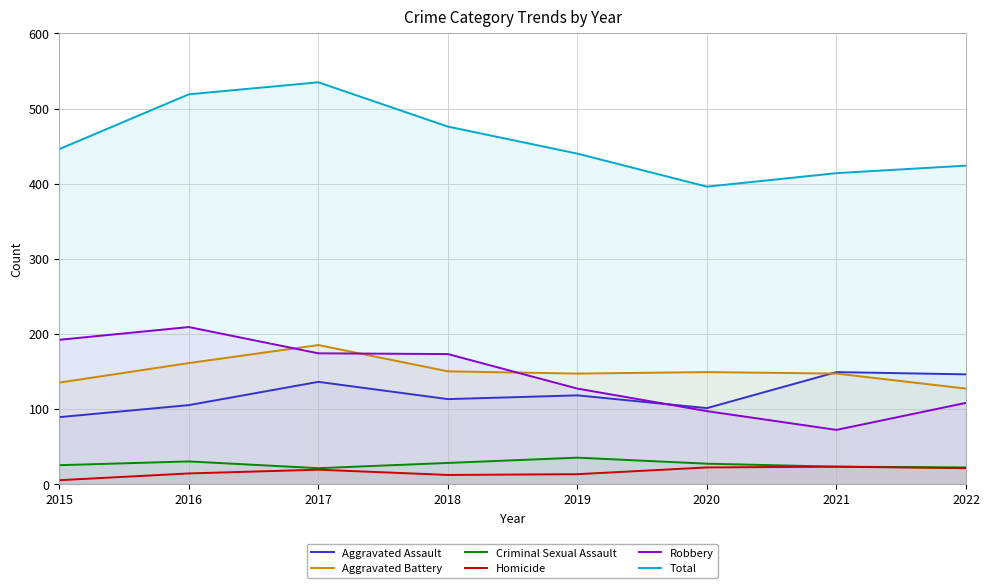

What is the maximum value shown in the chart?

535